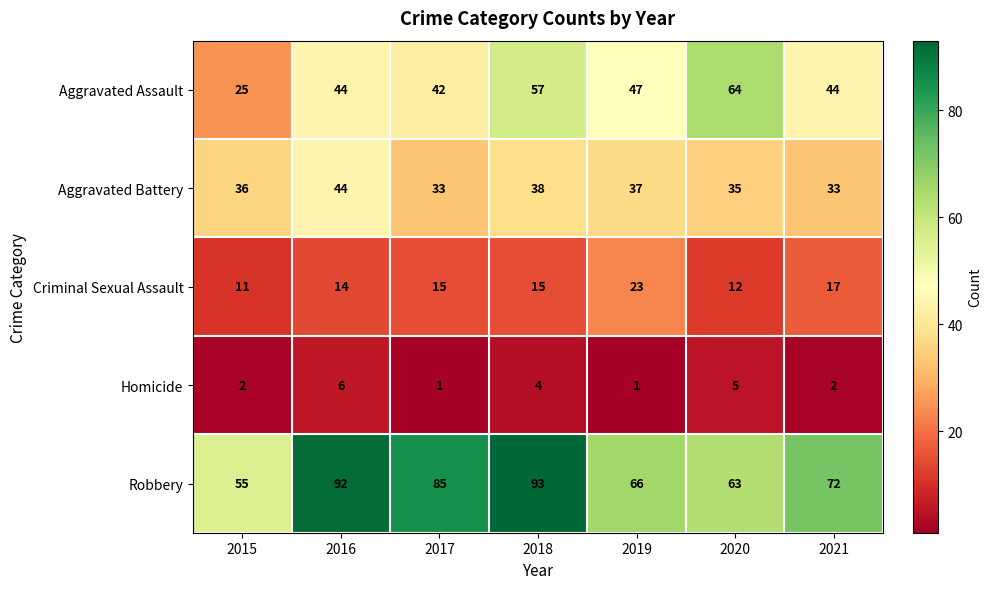

What is the average value of the Homicide series?

3